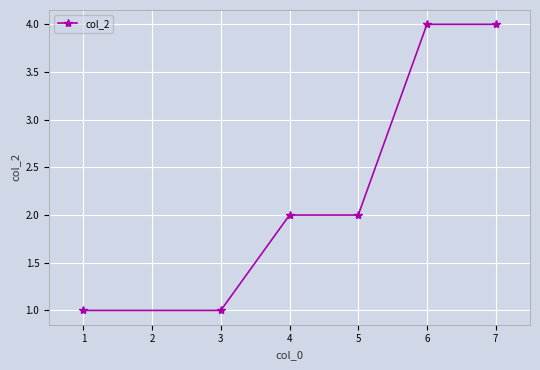

What is the value of the 2nd point from the left?

1